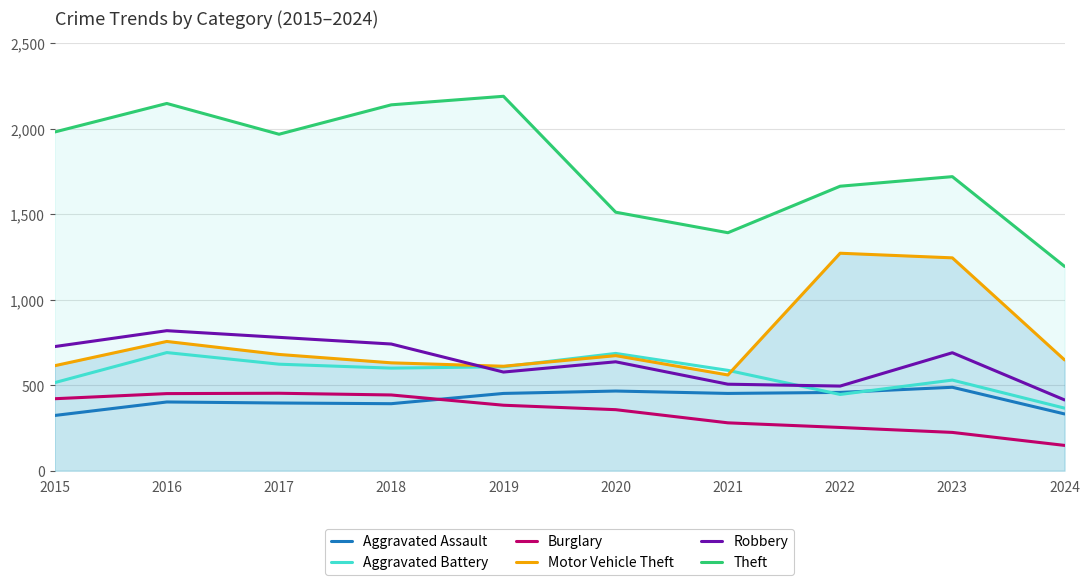

Reading left to right, what are all the values shown in this chart?

Aggravated Assault: 2015=323	2016=402	2017=396	2018=392	2019=452	2020=466	2021=452	2022=458	2023=488	2024=332
Aggravated Battery: 2015=515	2016=691	2017=623	2018=600	2019=608	2020=686	2021=587	2022=446	2023=530	2024=366
Burglary: 2015=421	2016=451	2017=453	2018=443	2019=383	2020=357	2021=280	2022=253	2023=224	2024=148
Motor Vehicle Theft: 2015=614	2016=756	2017=680	2018=631	2019=611	2020=673	2021=560	2022=1272	2023=1245	2024=648
Robbery: 2015=726	2016=819	2017=780	2018=741	2019=577	2020=637	2021=506	2022=495	2023=690	2024=414
Theft: 2015=1981	2016=2148	2017=1968	2018=2140	2019=2190	2020=1512	2021=1392	2022=1664	2023=1720	2024=1195